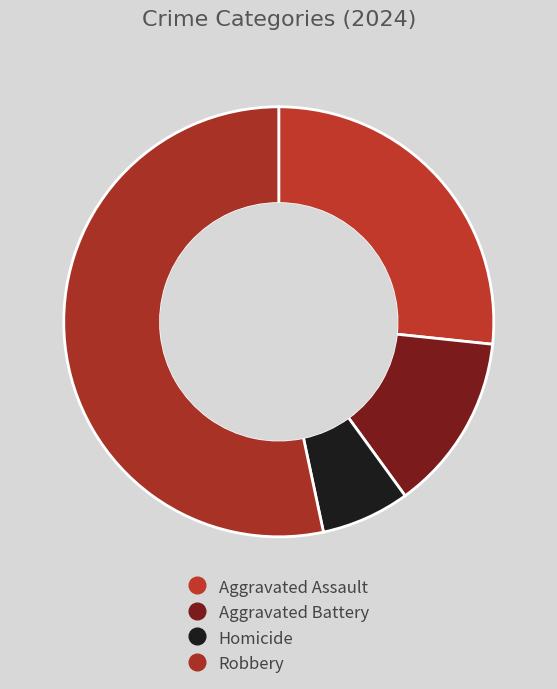

Is there a majority slice in this chart?

Yes